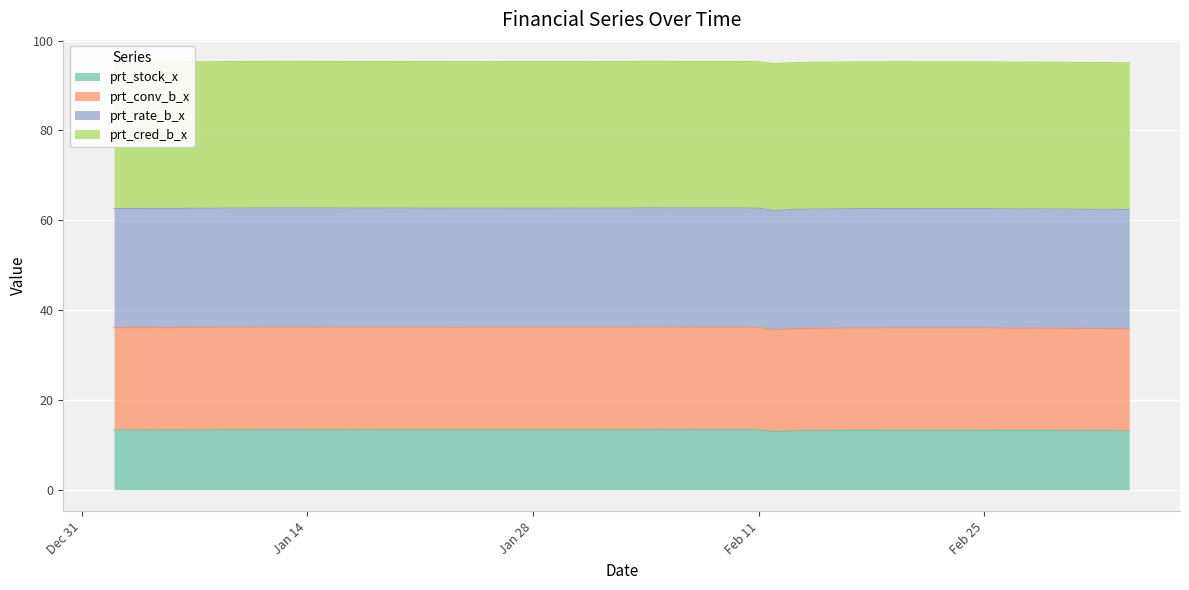

What is the lowest value of the prt_stock_x series?

13.0